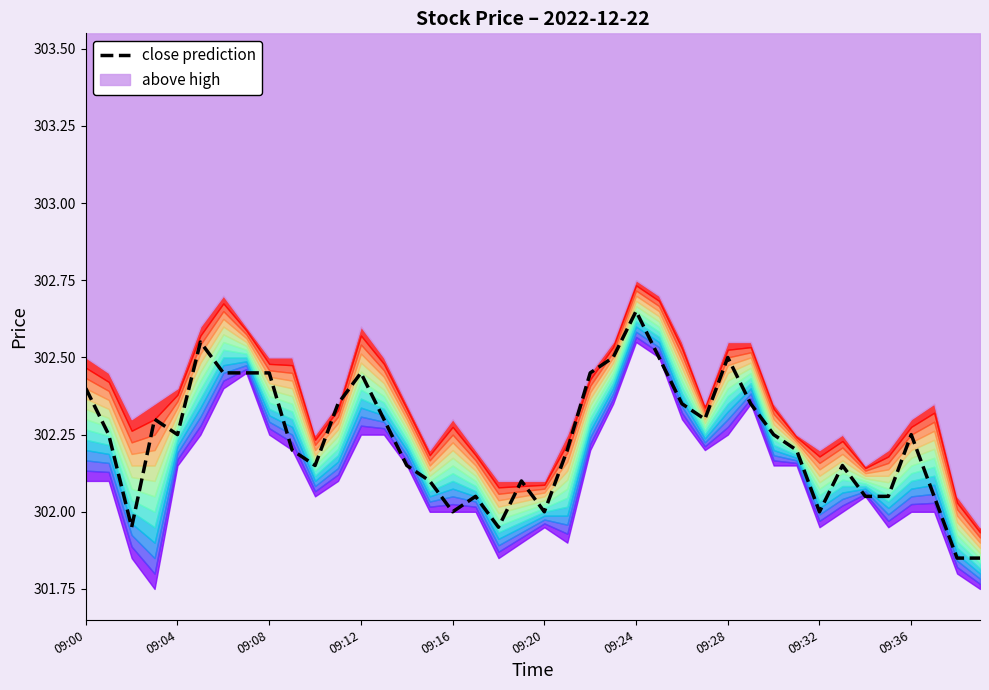

What position from the right is 23?

17